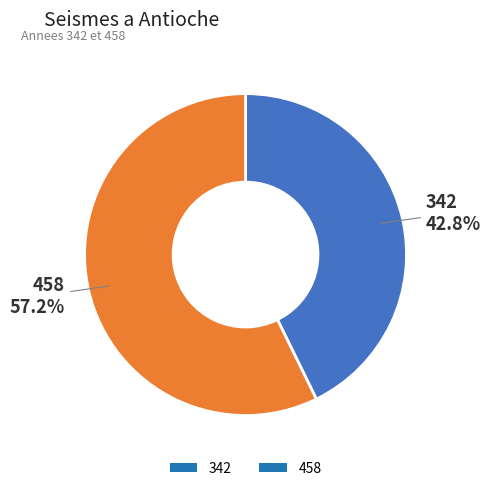

What is the total percentage of 342 and 458?

100.0%